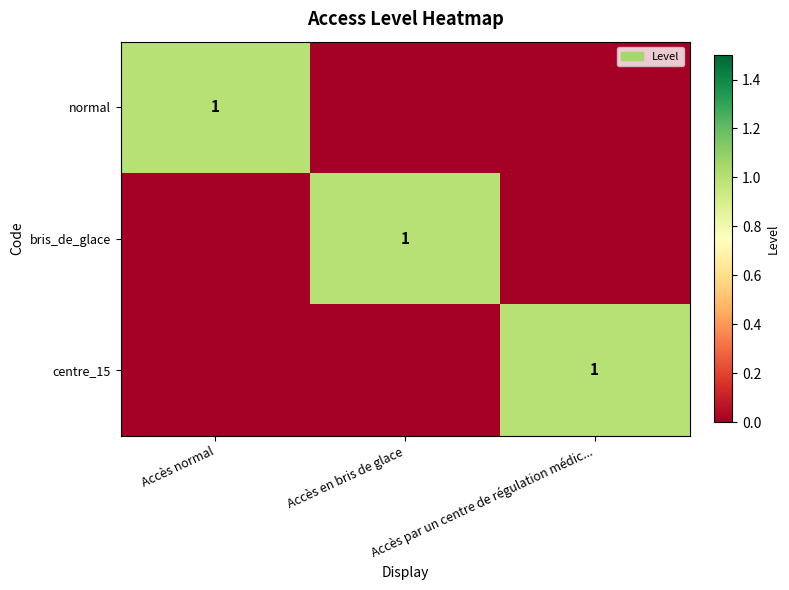

At which category is the sum across all series the highest?

Accès normal